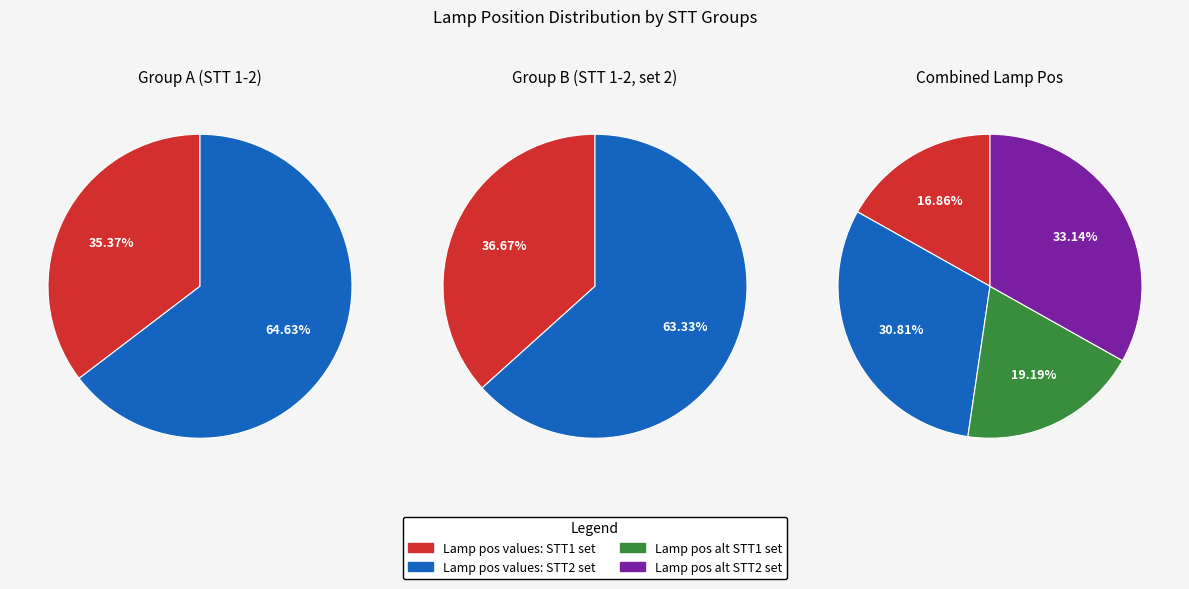

To the nearest percent, what is the difference between the 2 and 2 slice percentages?

2%